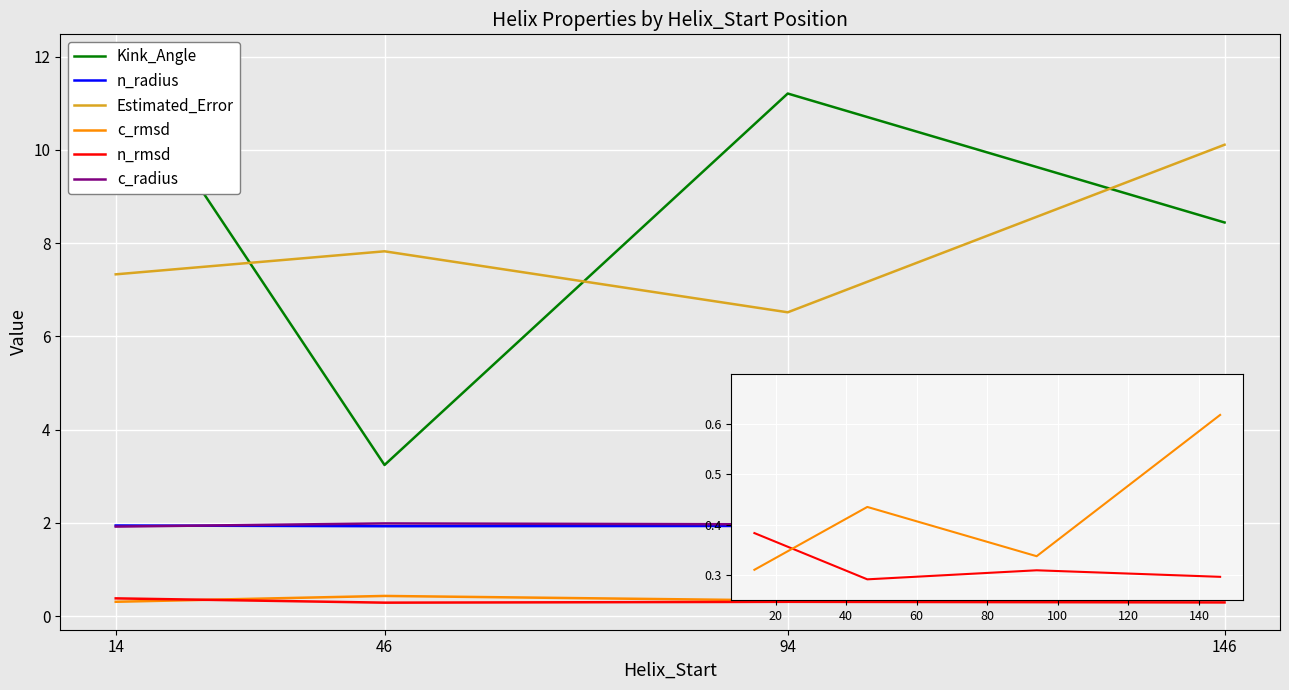

True or false: n_radius has more than 1 points higher than both neighbors.

False